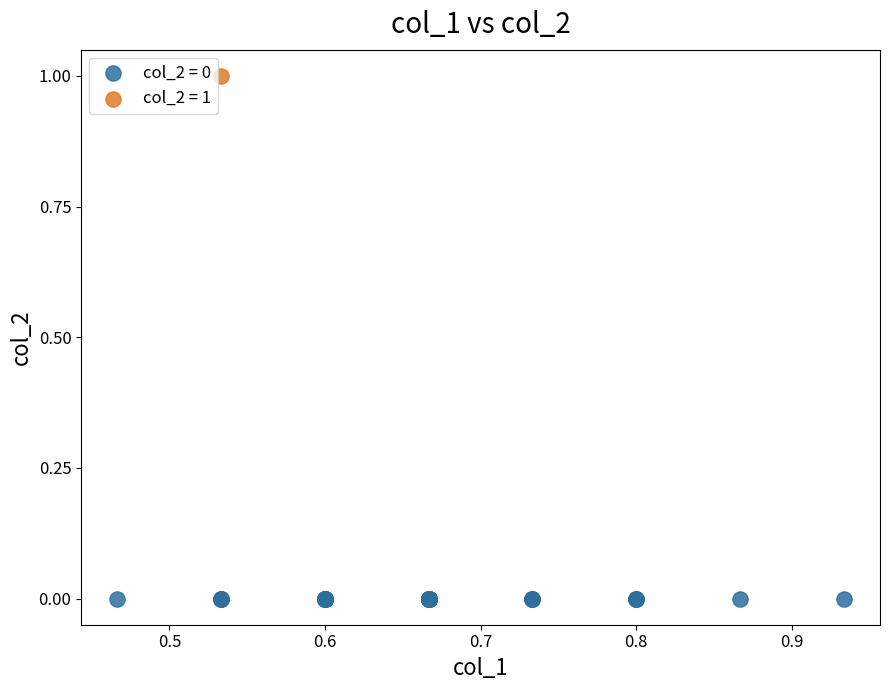

What are all the series names shown in the legend?

col_2 = 0, col_2 = 1